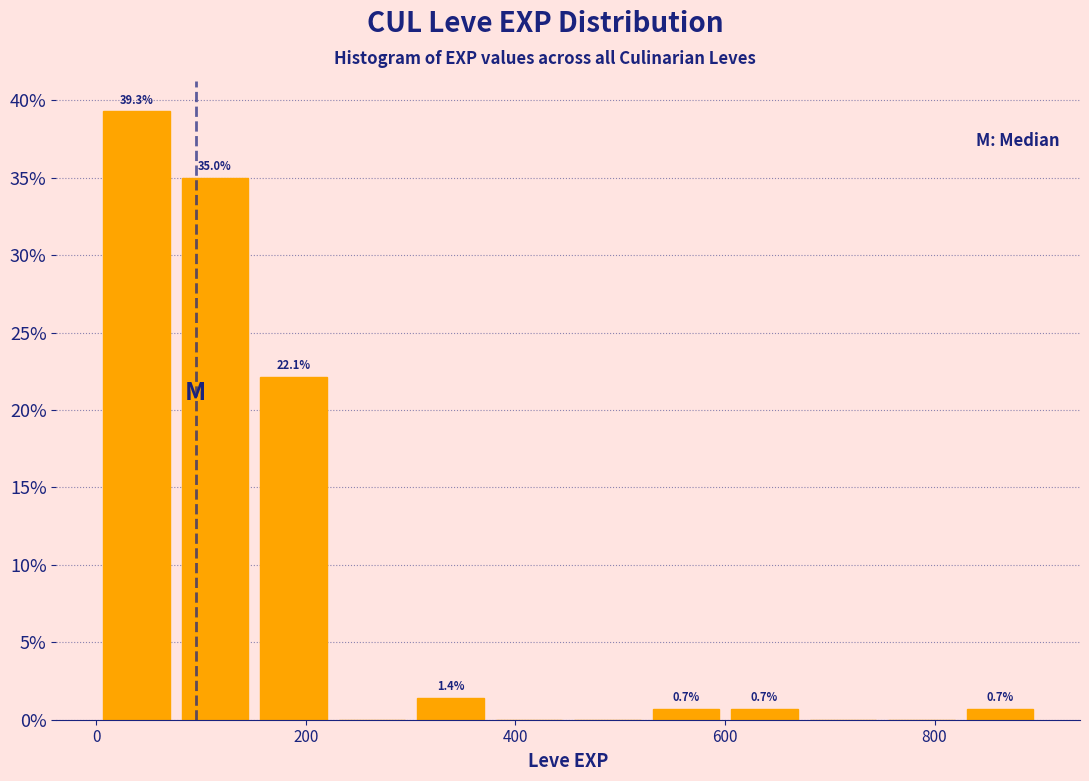

Around what value on the x-axis is the tallest bar? Give the approximate position of its centre, as read against the axis.

40